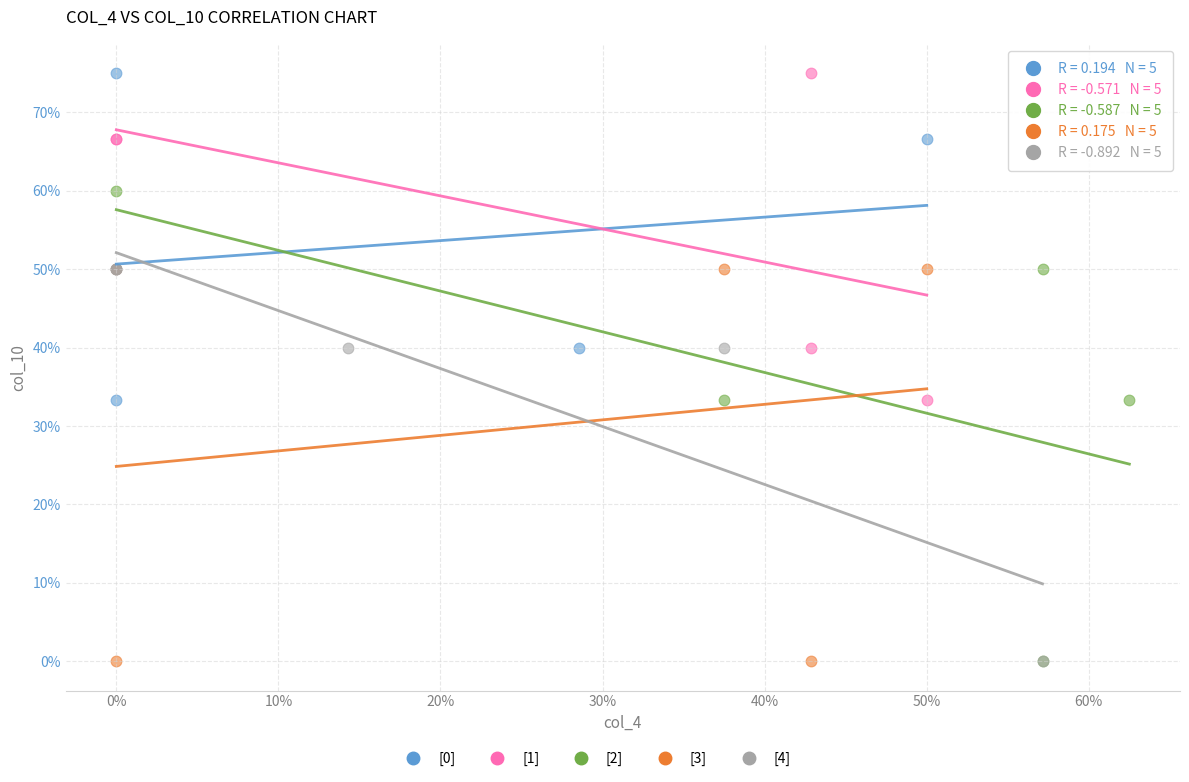

Which series has the largest Y range (max minus min)?

[2]